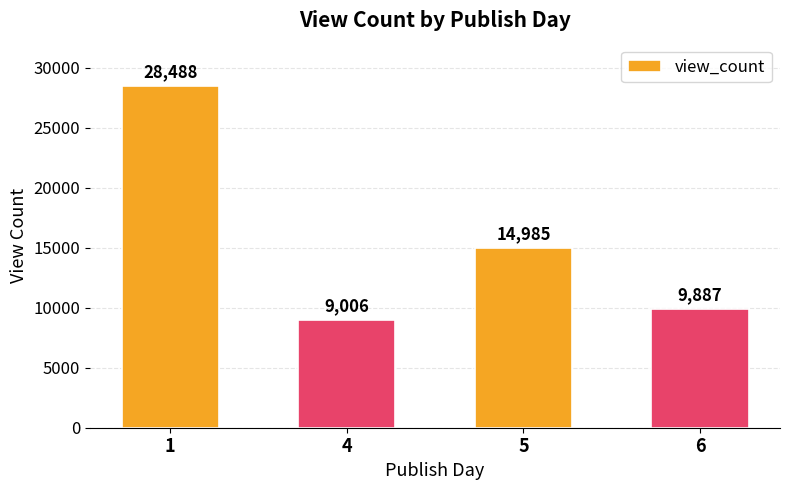

What is the difference between the maximum and minimum values?

19482.5